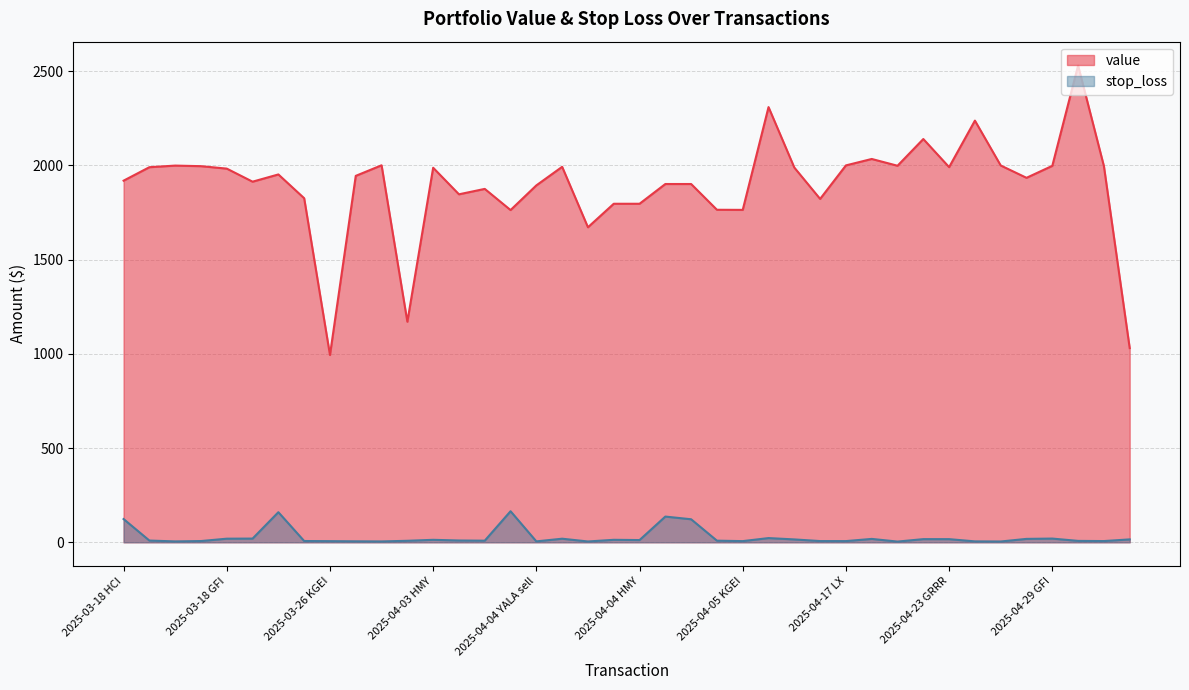

True or false: value has a value of 2854.0 at 2025-03-26 KGEI sell.

False